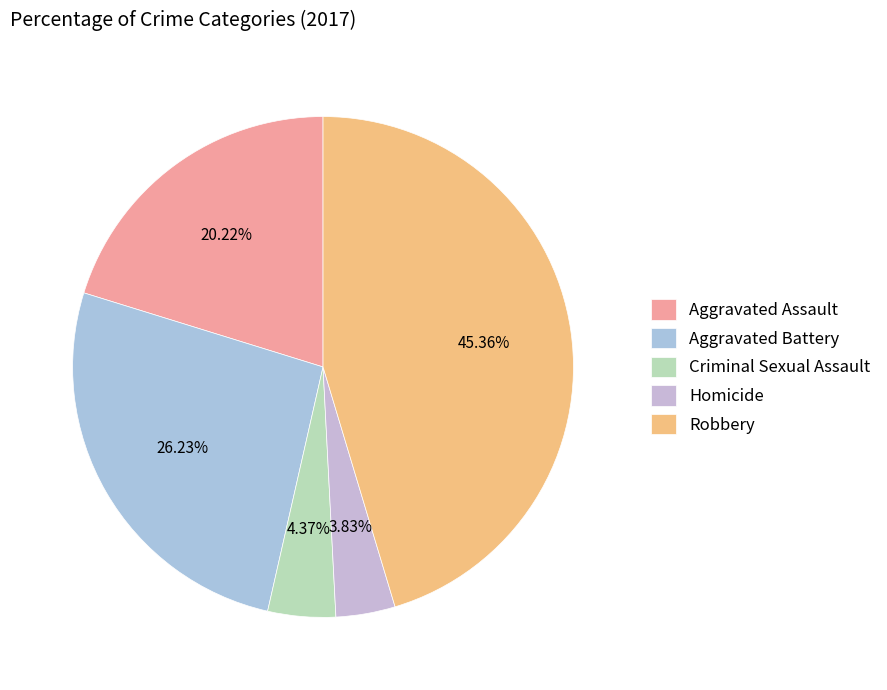

What is the ratio of the value at Aggravated Assault to the value at Criminal Sexual Assault?

4.6